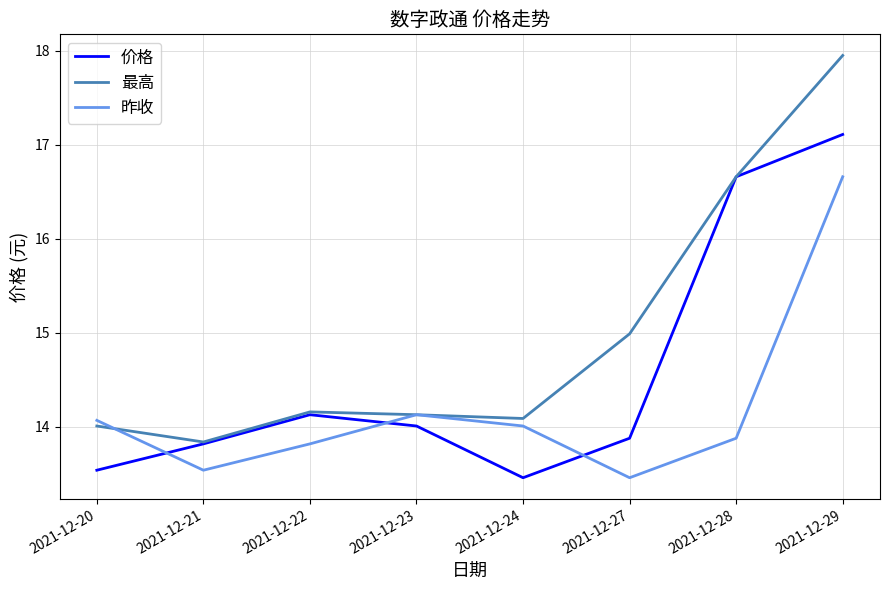

True or false: 昨收 has a value of 13.8 at 2021-12-22.

True